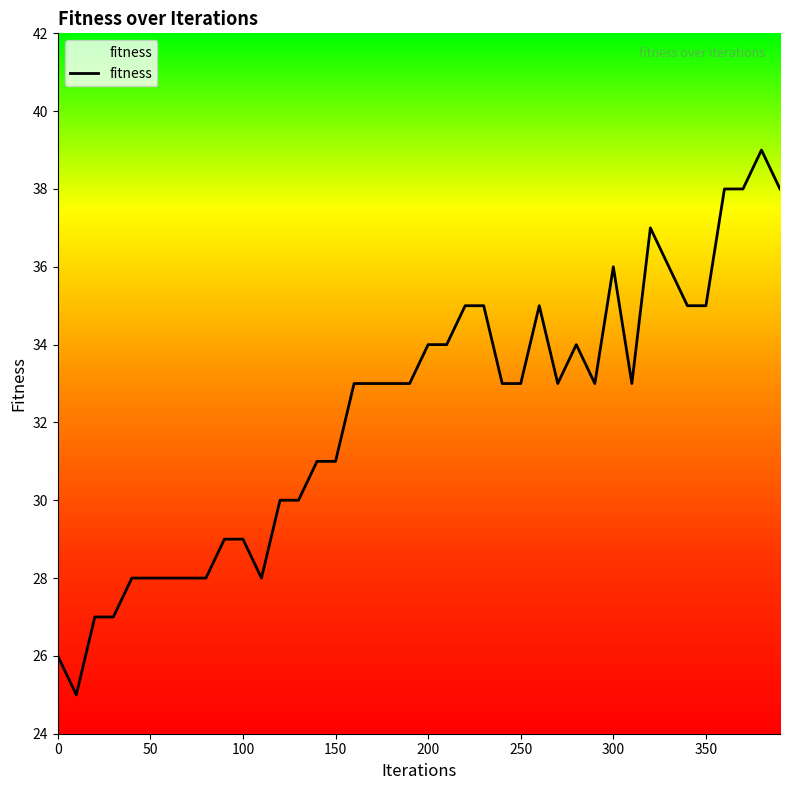

What is the difference between the maximum and minimum values?

14